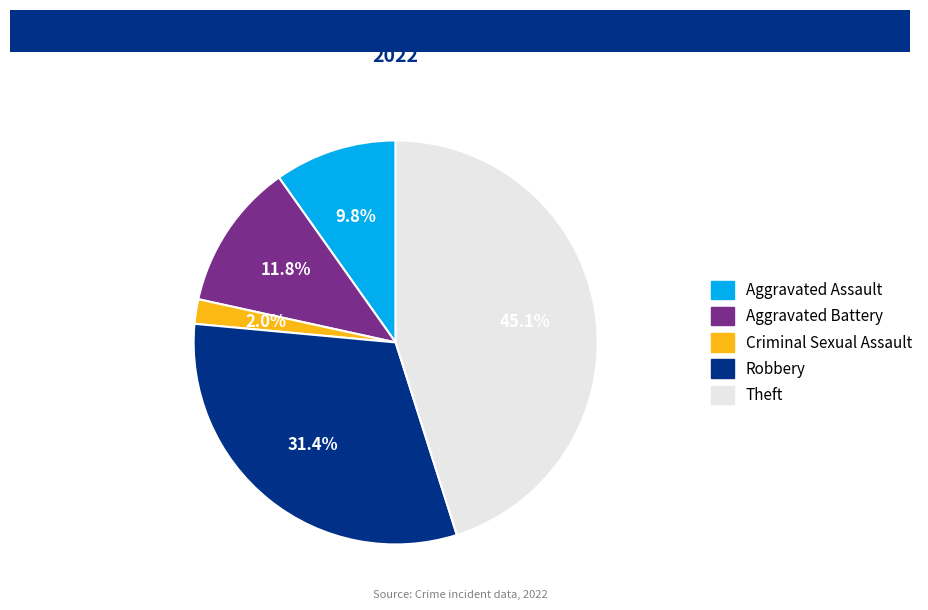

The Aggravated Assault slice represents 10% of the pie. True or false?

True